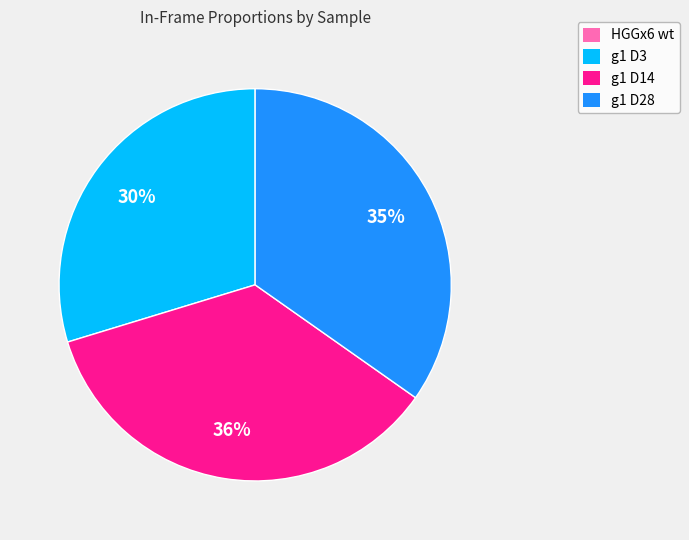

Between g1 D14 and g1 D3, which is larger?

g1 D14